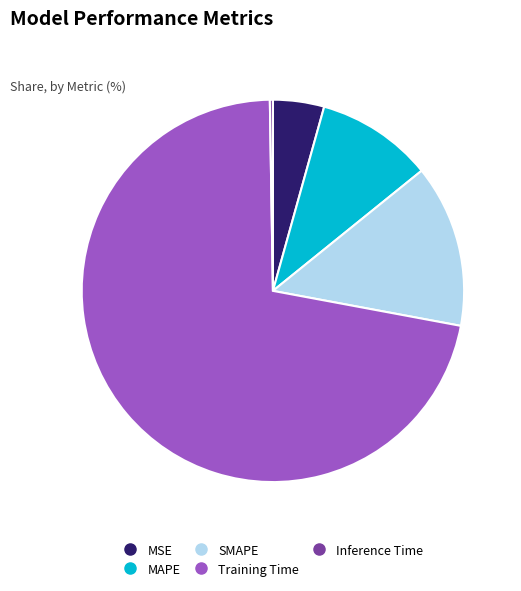

Is the sum of Training Time and MSE greater than half?

Yes